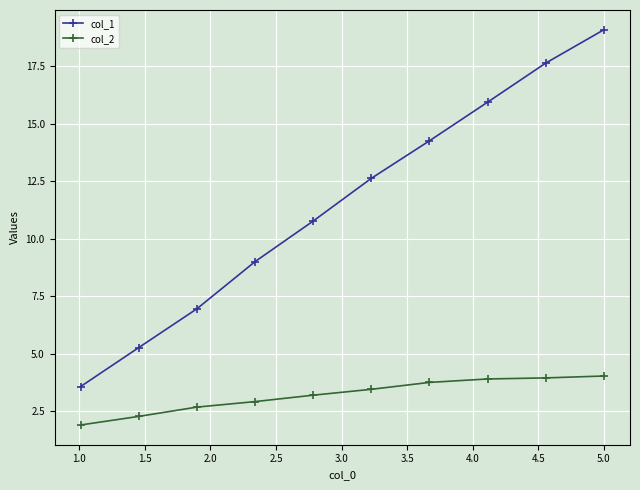

Which series has the widest spread of values?

col_1